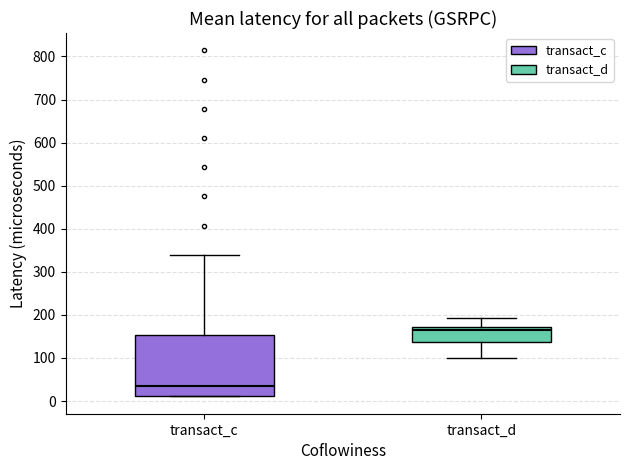

Reading left to right, transcribe this box plot: for each box, give where its median line is, the range the box spans, and where its two whiskers end, as read against the y-axis. The values are not printed on the chart, so give them approximately, as read against the axis.

transact_c: median 40, box 10 to 150, whiskers 10 to 340
transact_d: median 160, box 140 to 170, whiskers 100 to 190